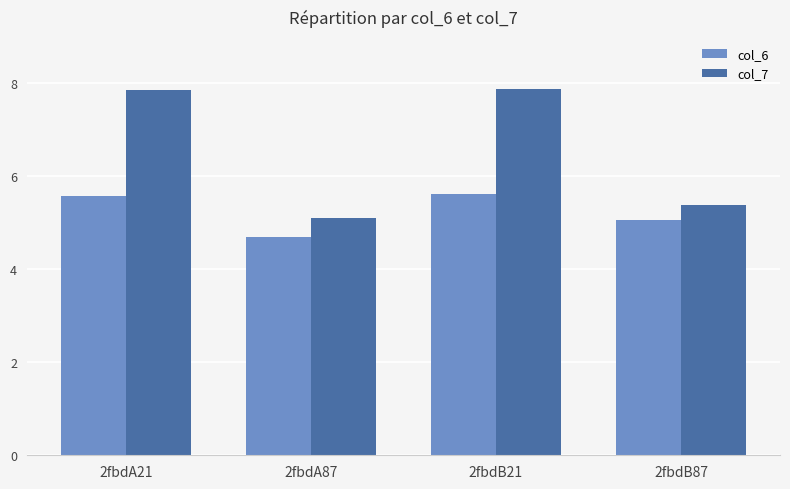

How many data points does each series have?

4